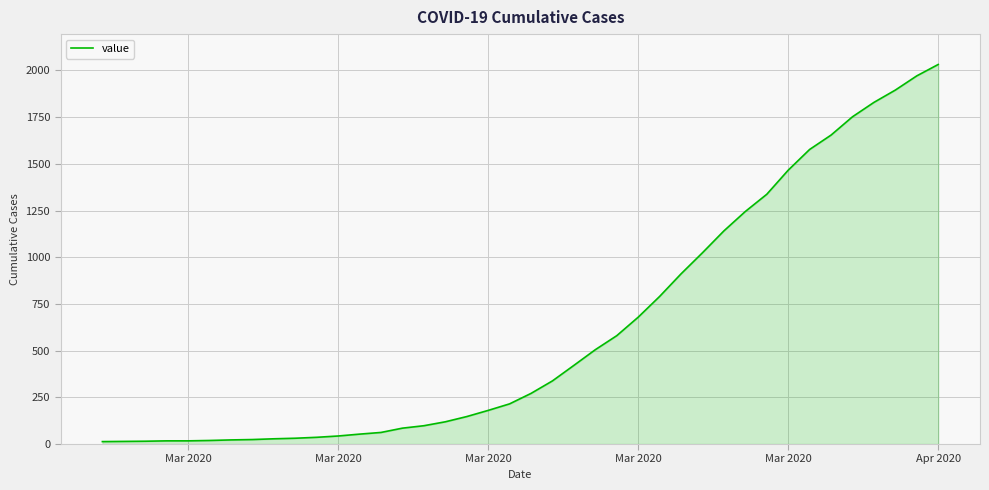

What is the difference between the maximum and minimum values?

2019